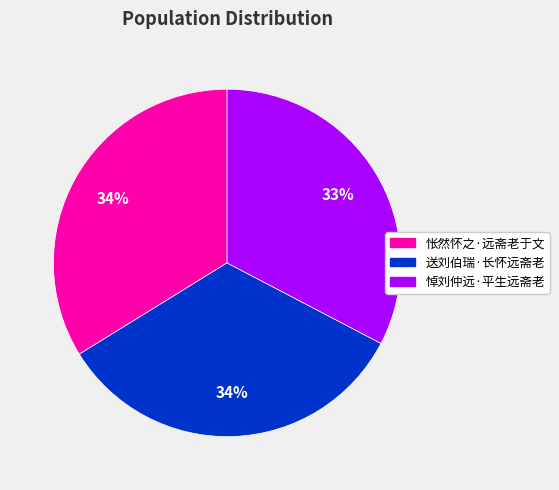

Is 悼刘仲远·平生远斋老 the majority of the pie?

No